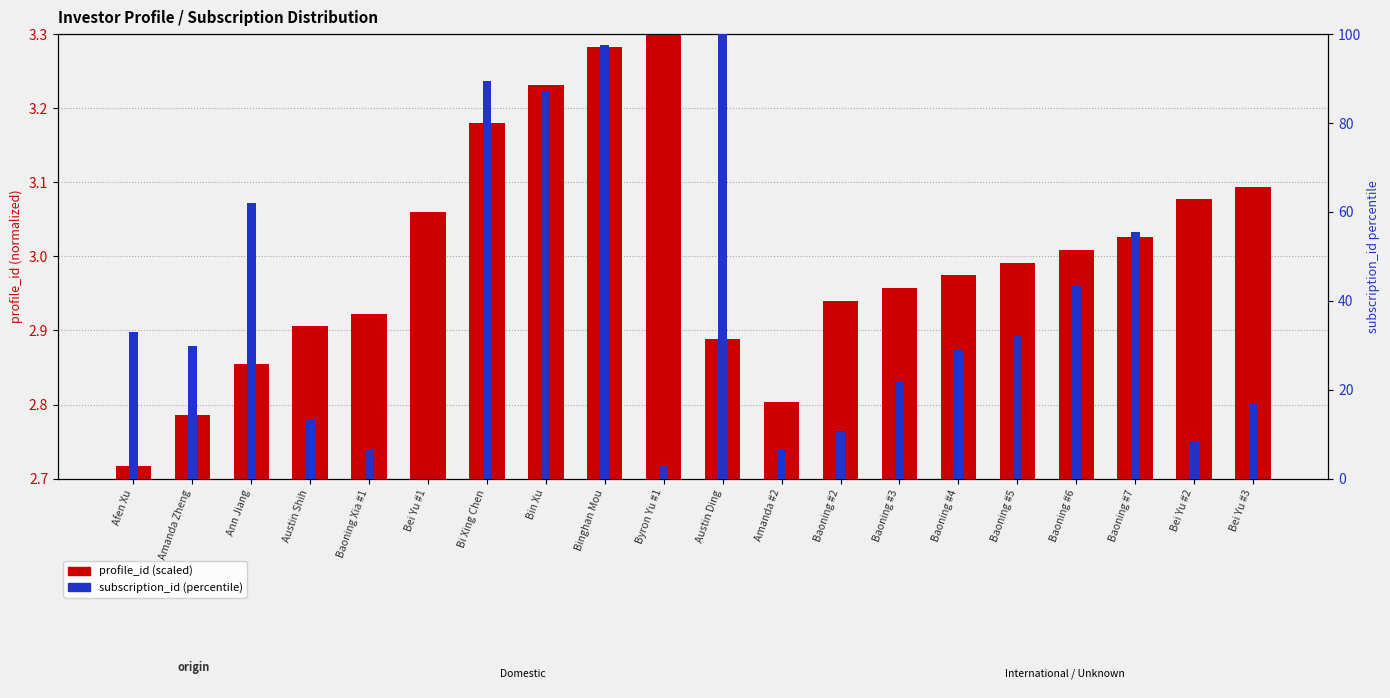

At which category is the sum across all series the highest?

Austin Ding